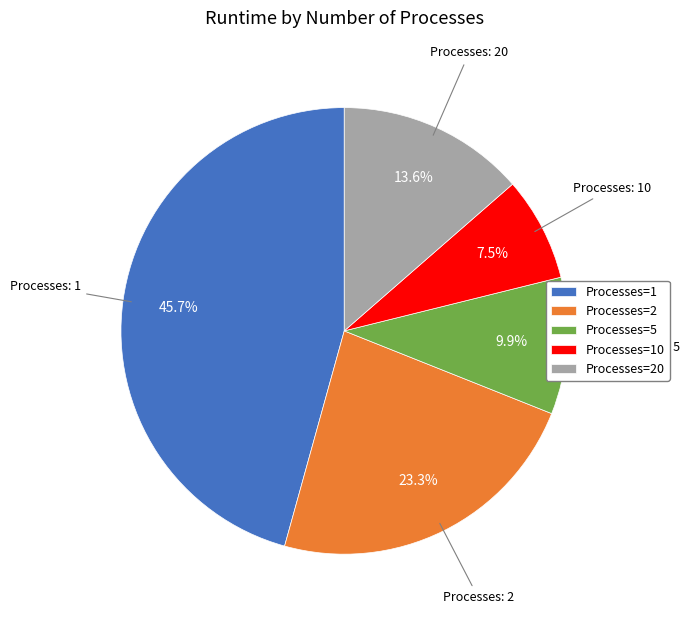

Between Processes=10 and Processes=20, which is larger?

Processes=20